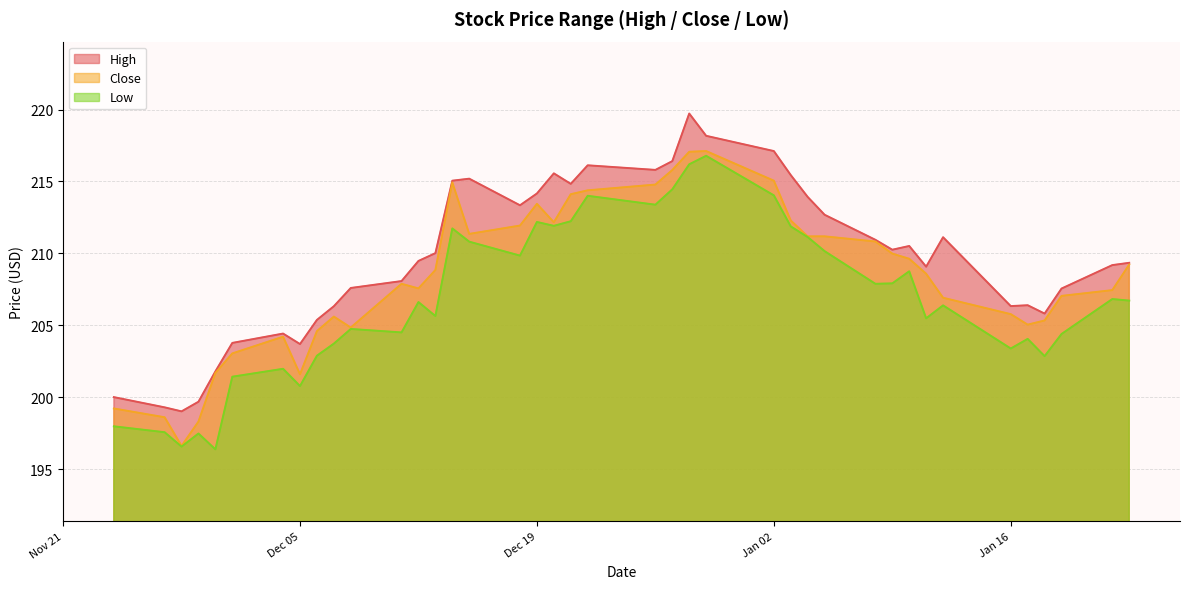

How many values in the Low series exceed 206?

22